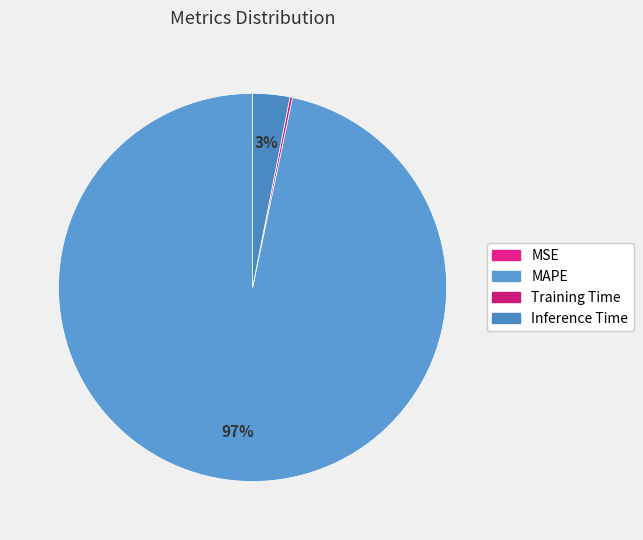

Is it true that MAPE is 88% of the pie?

False